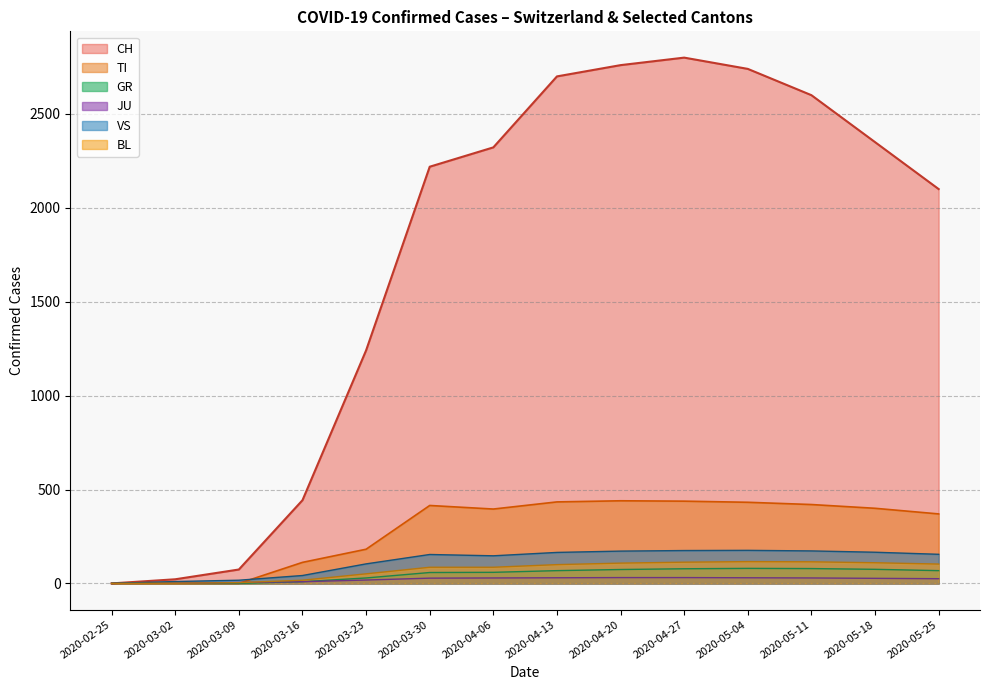

How many lines are shown in the chart?

6